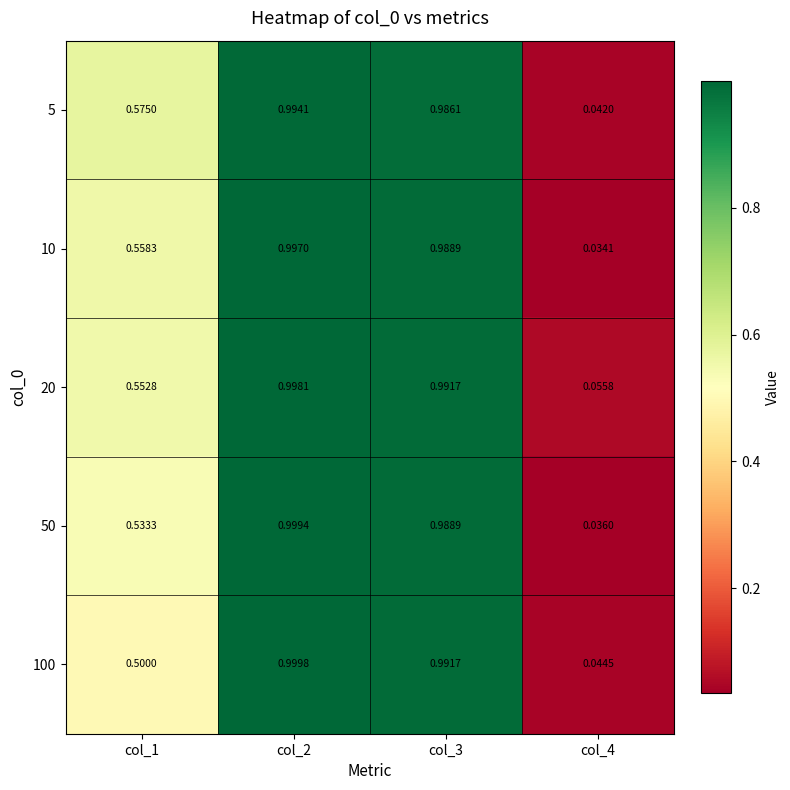

How many categories are shown in the chart?

4